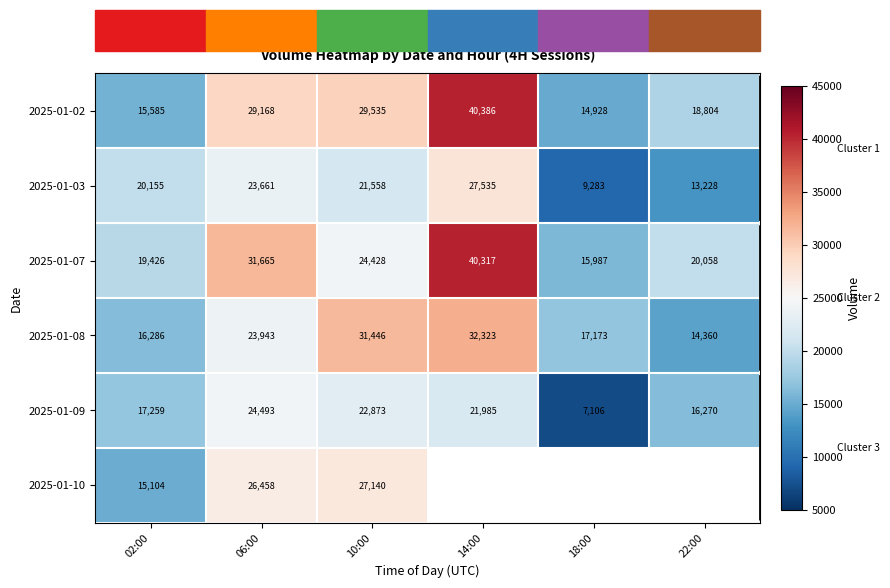

Where does the 2025-01-03 series first go above 21558?

06:00